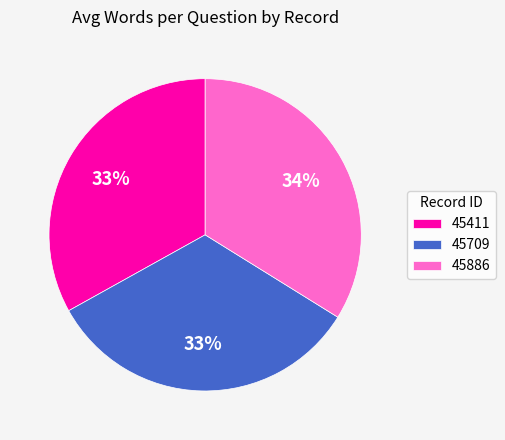

The 45411 slice represents 26% of the pie. True or false?

False